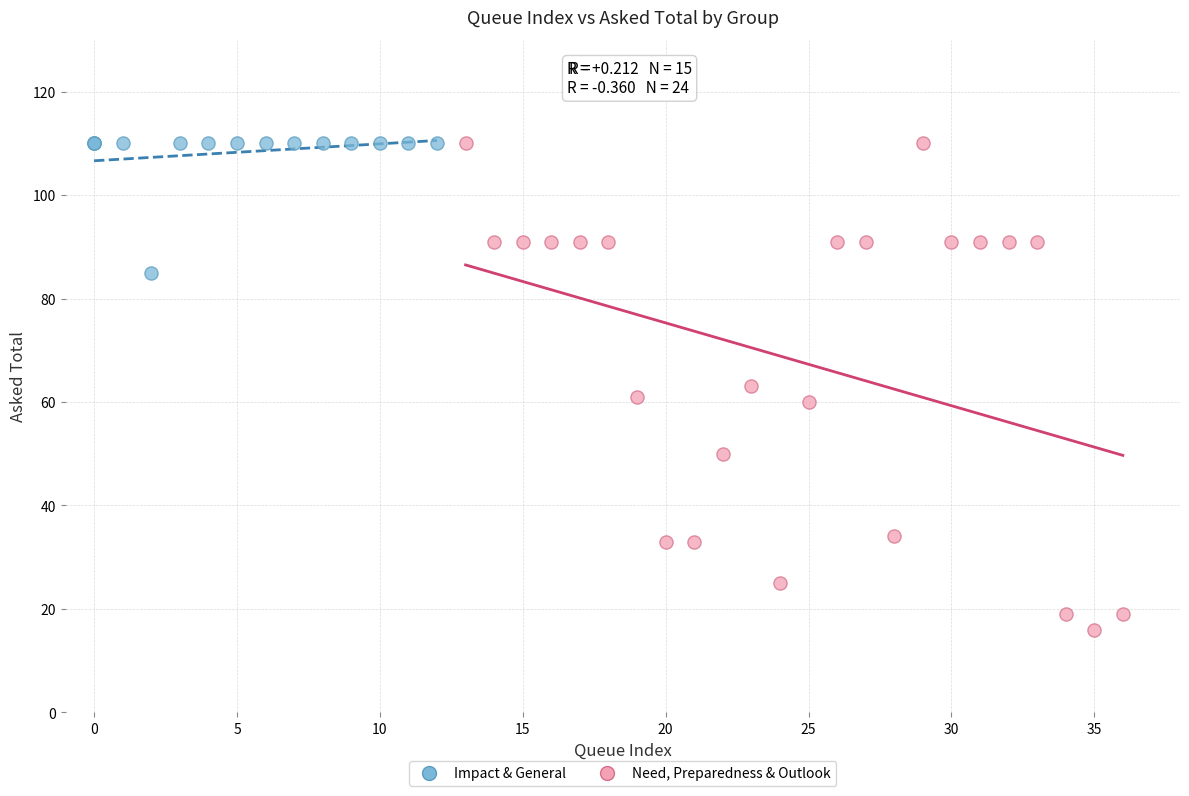

Which series contains the lowest Y value?

Need, Preparedness & Outlook